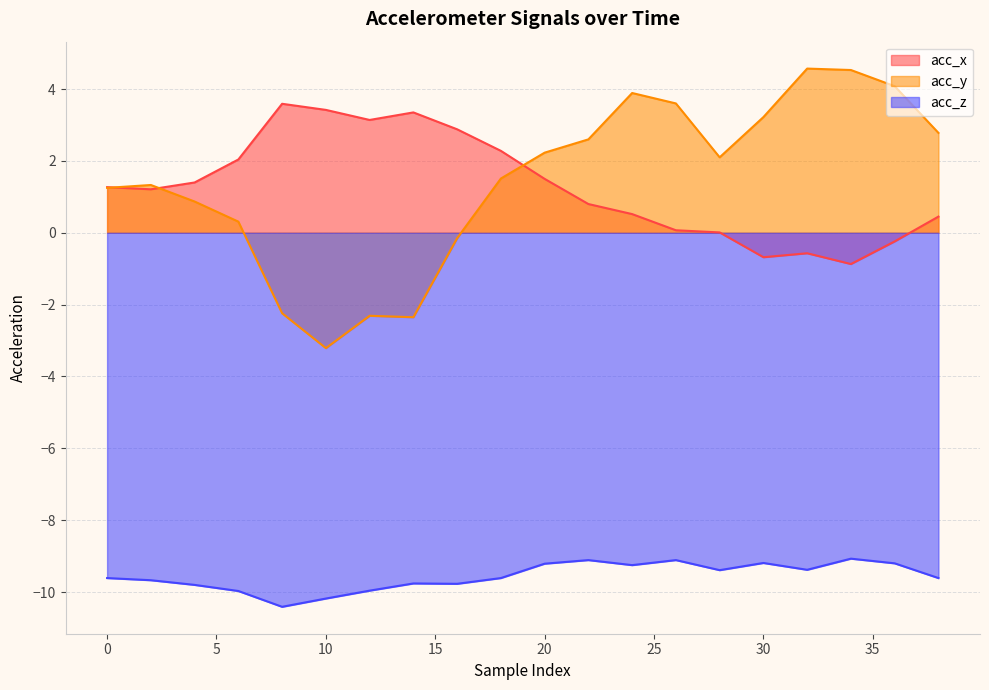

True or false: acc_x has a value of 2.6 at 20.

False